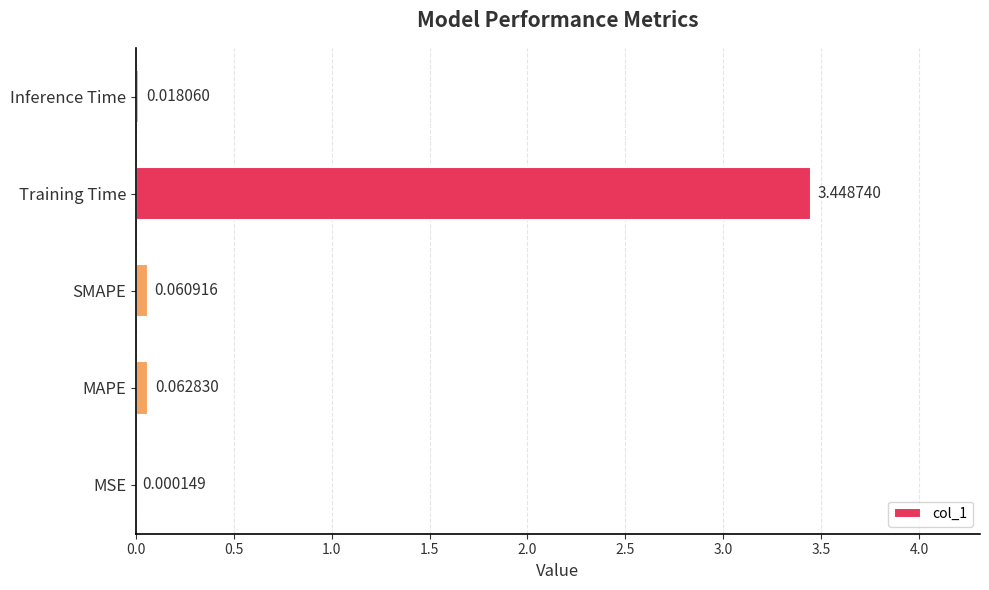

Where is the data nearest to the value 1?

MAPE